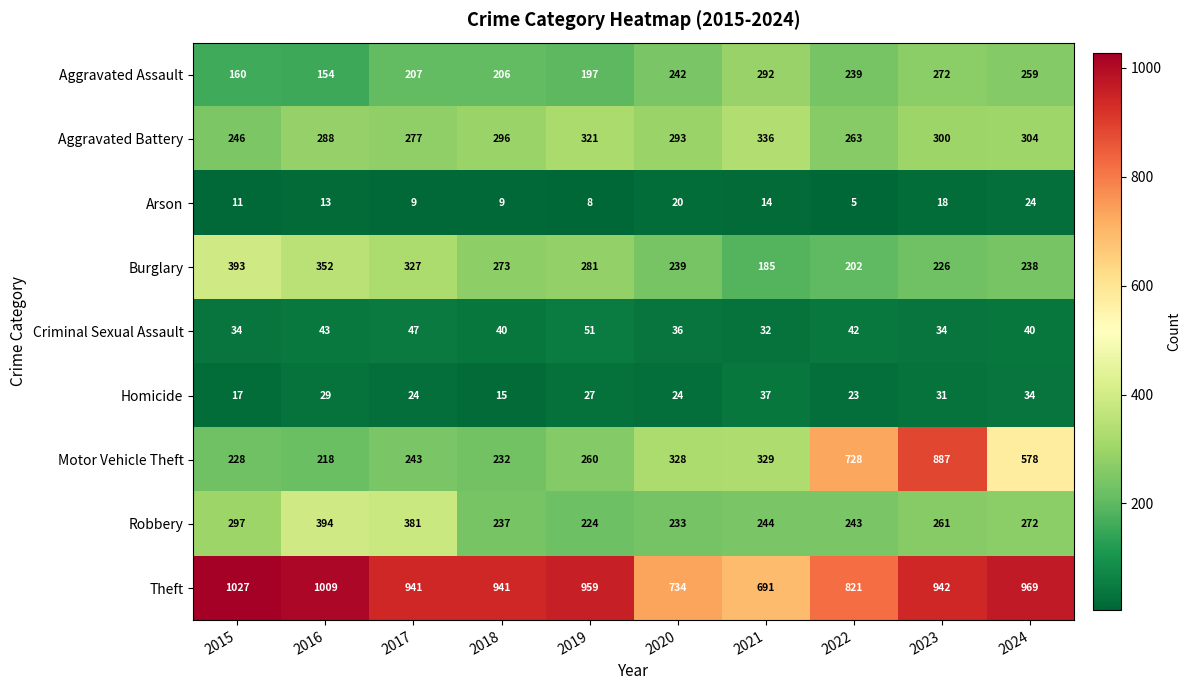

What is the maximum value shown in the chart?

1027